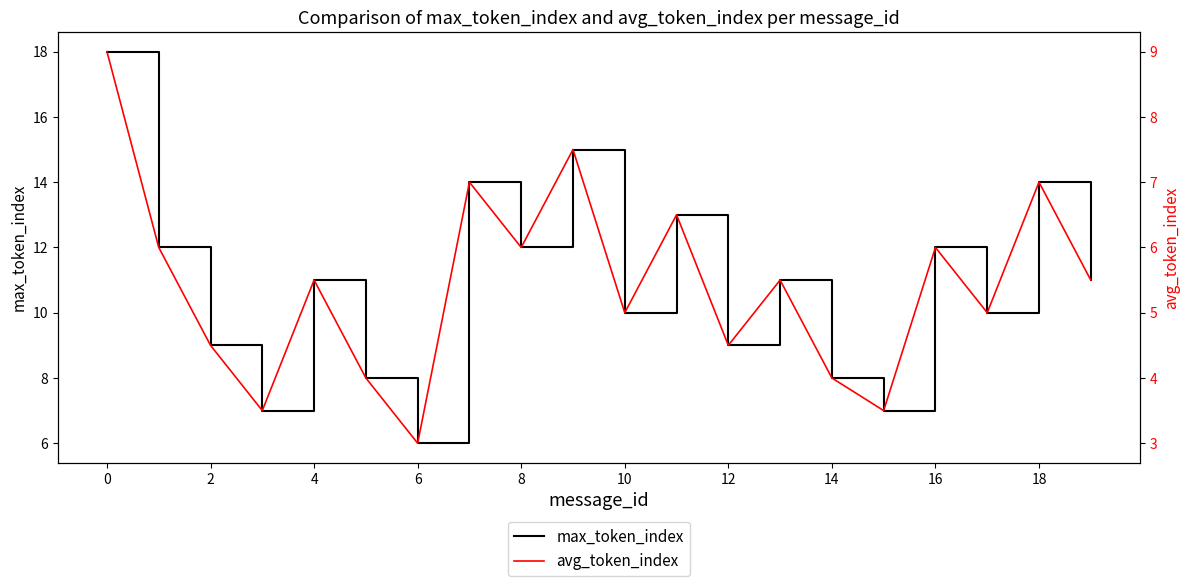

Rank the series at 12 from lowest to highest value.

avg_token_index, max_token_index